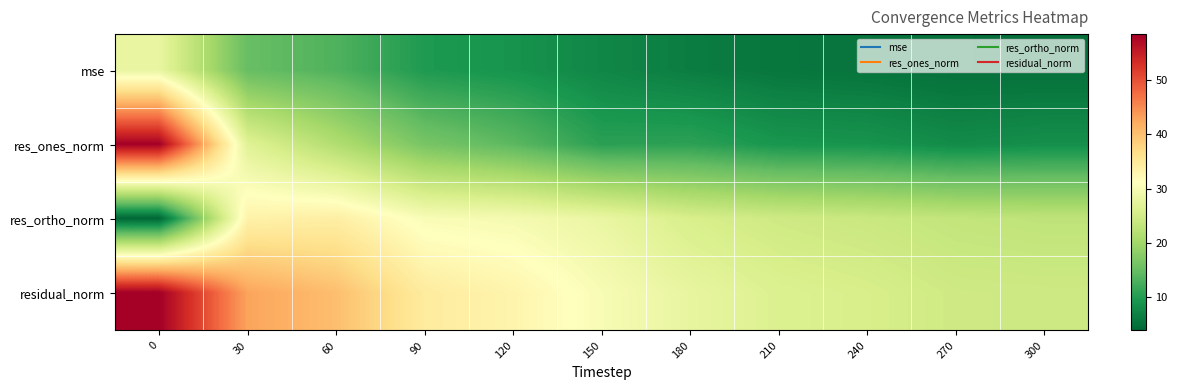

Reading left to right, what are all the values shown in this chart?

mse: 0=28.0	30=15.0	60=13.3	90=9.7	120=8.9	150=7.5	180=6.4	210=5.7	240=5.4	270=5.0	300=4.9
res_ones_norm: 0=58.3	30=26.9	60=21.5	90=16.4	120=14.2	150=10.6	180=10.8	210=9.2	240=9.0	270=8.0	300=8.5
res_ortho_norm: 0=3.9	30=33.3	60=34.0	90=30.3	120=29.8	150=28.2	180=25.8	210=24.6	240=24.1	270=23.3	300=23.0
residual_norm: 0=58.5	30=42.8	60=40.2	90=34.5	120=33.0	150=30.2	180=27.9	210=26.3	240=25.7	270=24.6	300=24.5